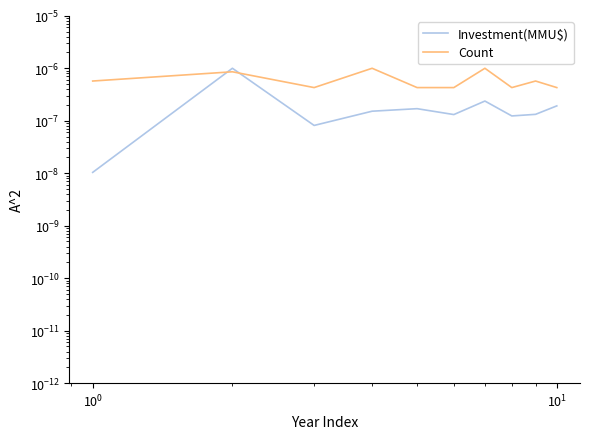

How many Count values are between 0 and 1?

10